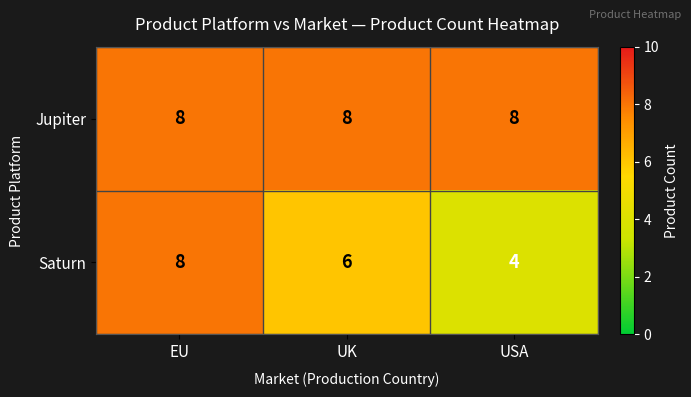

What is the maximum value shown in the chart?

8